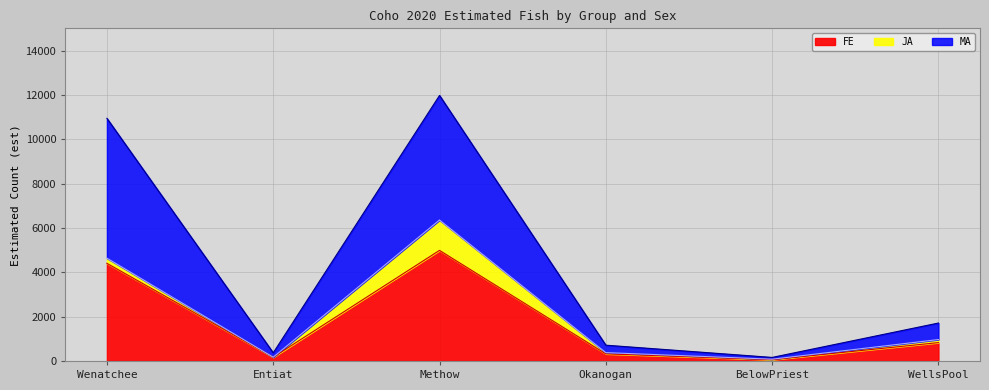

The FE series shows 2192 at Wenatchee. True or false?

False